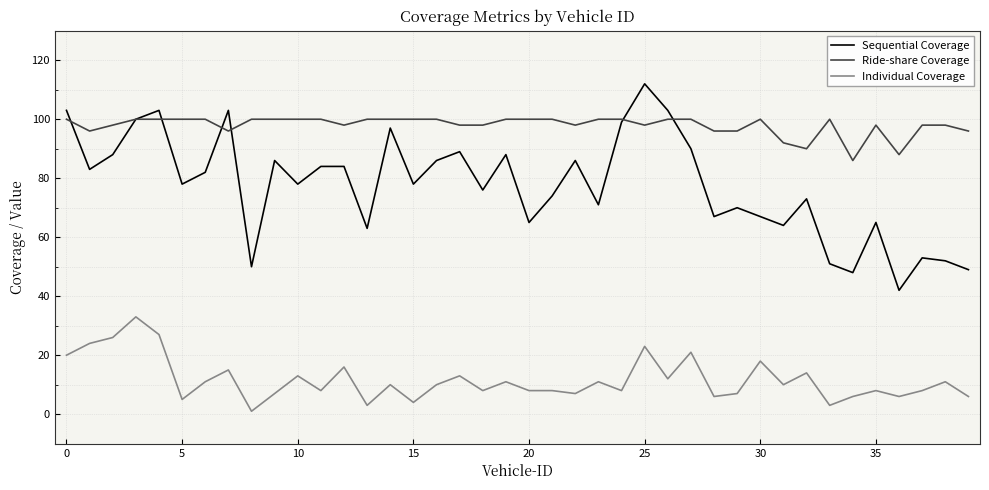

List the series in order of their peak value, highest first.

Sequential Coverage, Ride-share Coverage, Individual Coverage